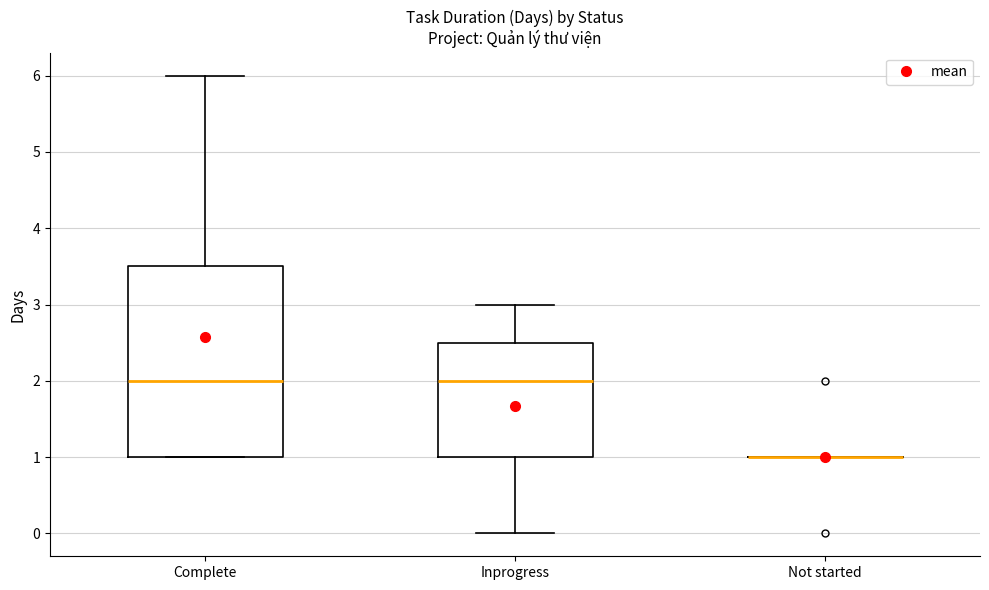

Reading left to right, transcribe this box plot: for each box, give where its median line is, the range the box spans, and where its two whiskers end, as read against the y-axis. The values are not printed on the chart, so give them approximately, as read against the axis.

Complete: median 2.0, box 1.0 to 3.5, whiskers 1.0 to 6.0
Inprogress: median 2.0, box 1.0 to 2.5, whiskers 0.0 to 3.0
Not started: box collapsed to a line at 1.0, whiskers 1.0 to 1.0